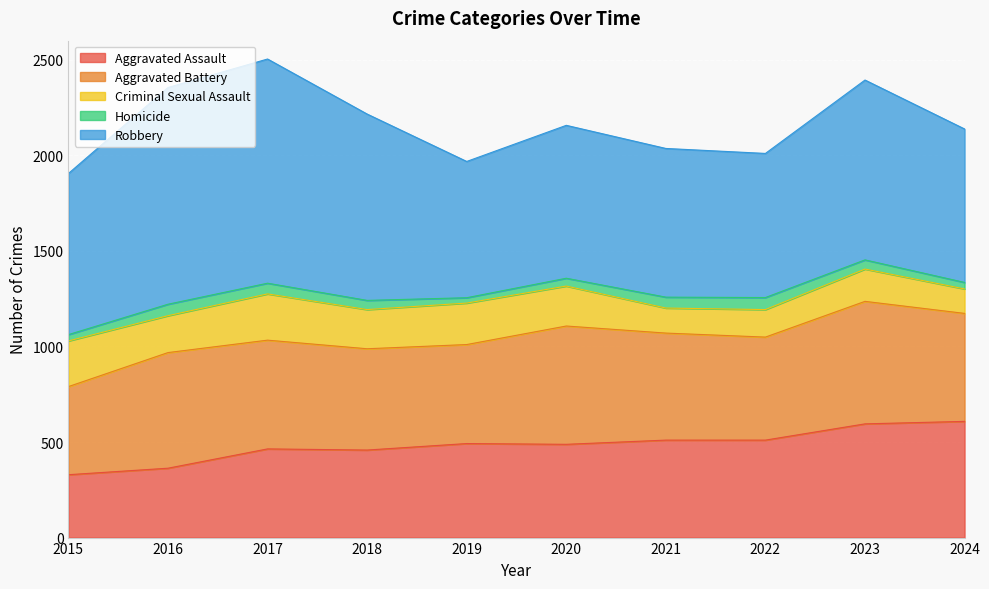

Where is the first local maximum for Criminal Sexual Assault?

2017